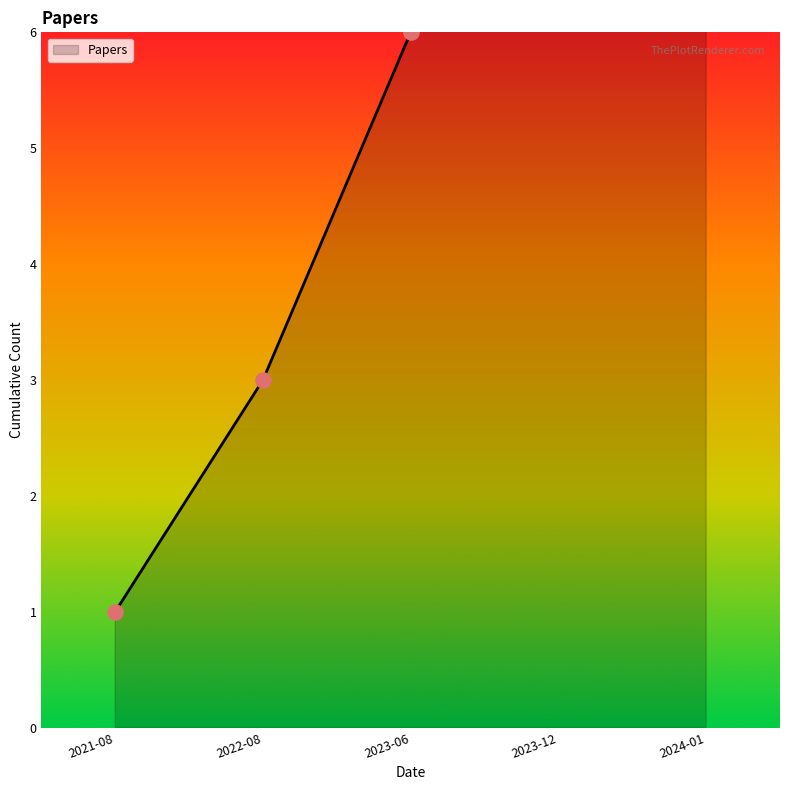

What is the change in value from 2022-08 to 2023-12?

+7